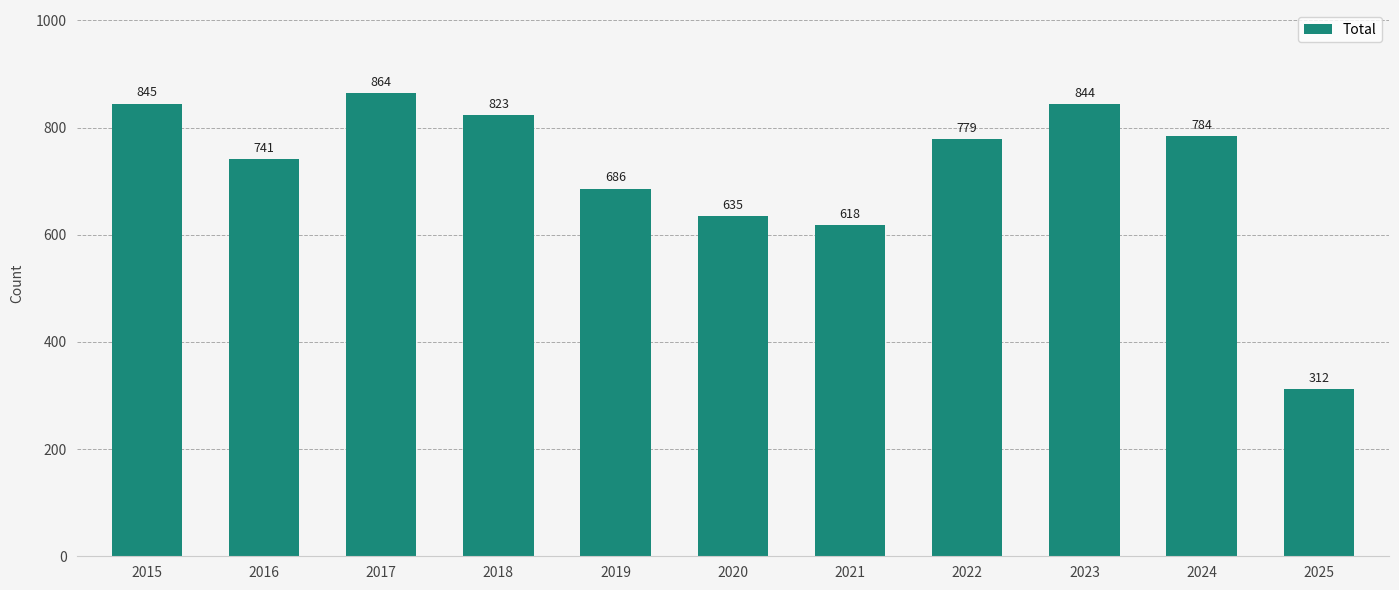

Where does the data first go above 779?

2015